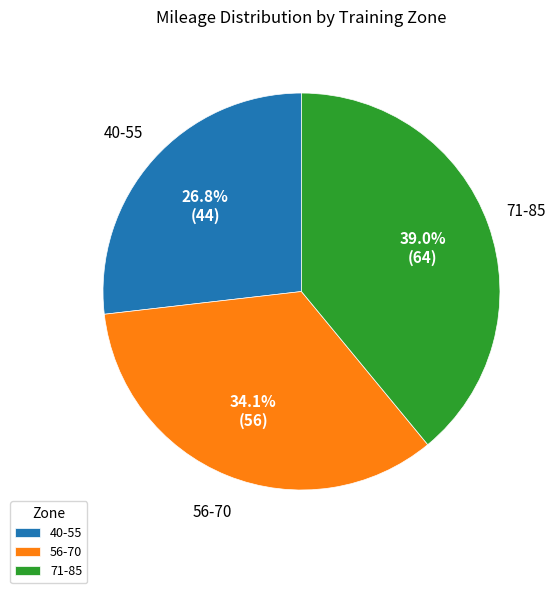

Is the sum of 40-55 and 56-70 greater than half?

Yes